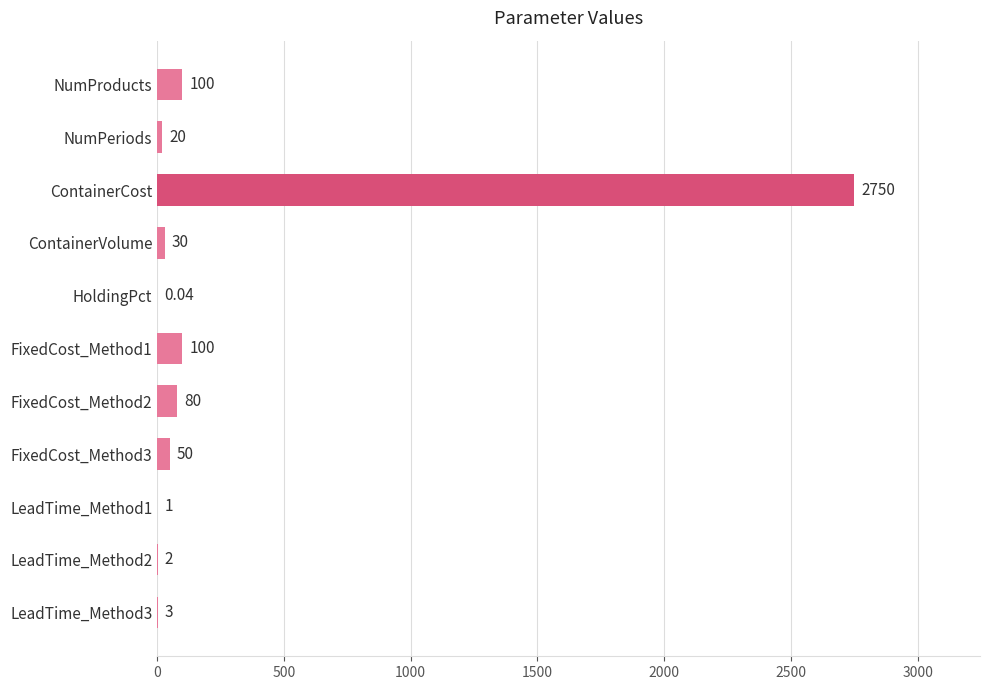

Count the number of data series in this chart.

1